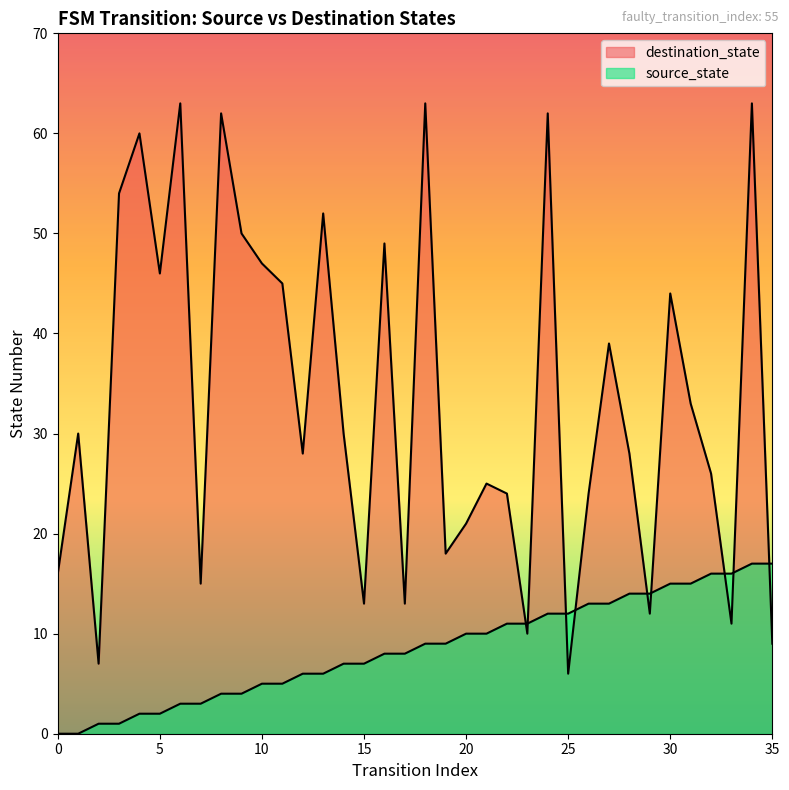

What is the difference between the highest and lowest values at 17?

5